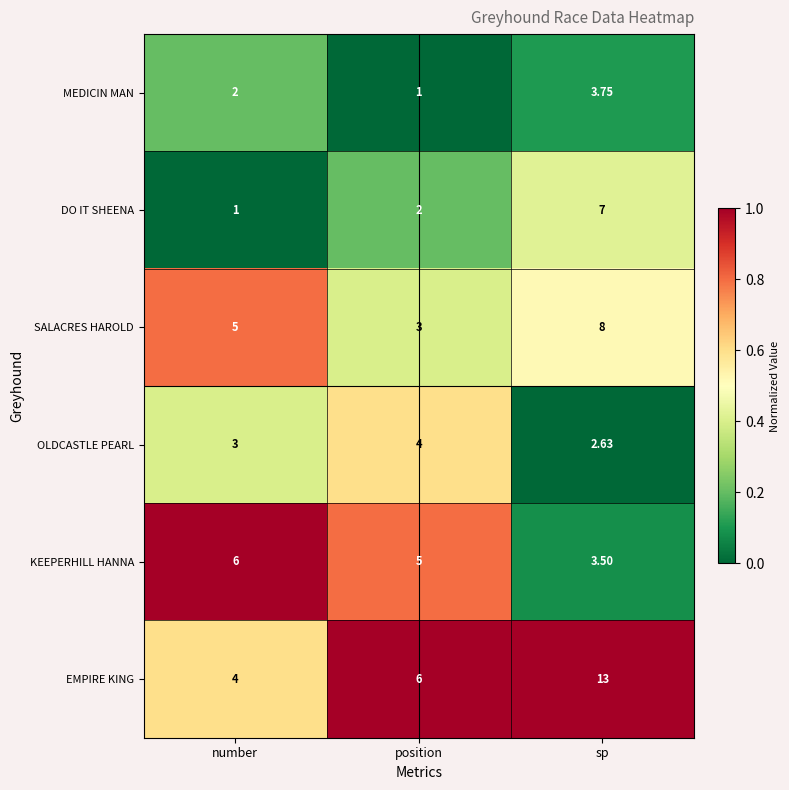

At which category is the sum across all series the highest?

sp